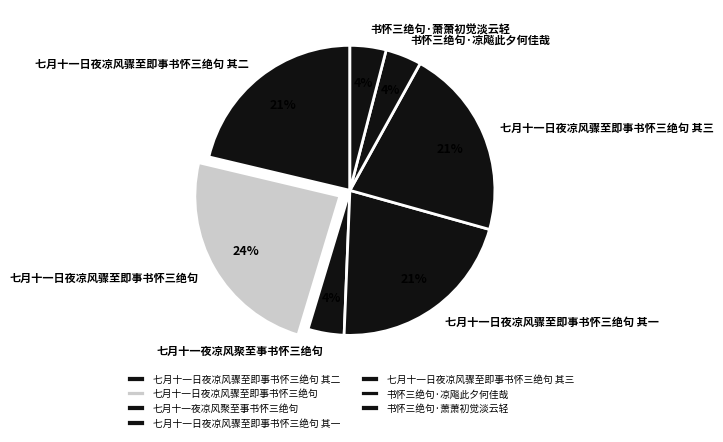

To the nearest percent, what is the combined percentage of 七月十一日夜凉风骤至即事书怀三绝句 其二 and 书怀三绝句·凉飚此夕何佳哉?

25%